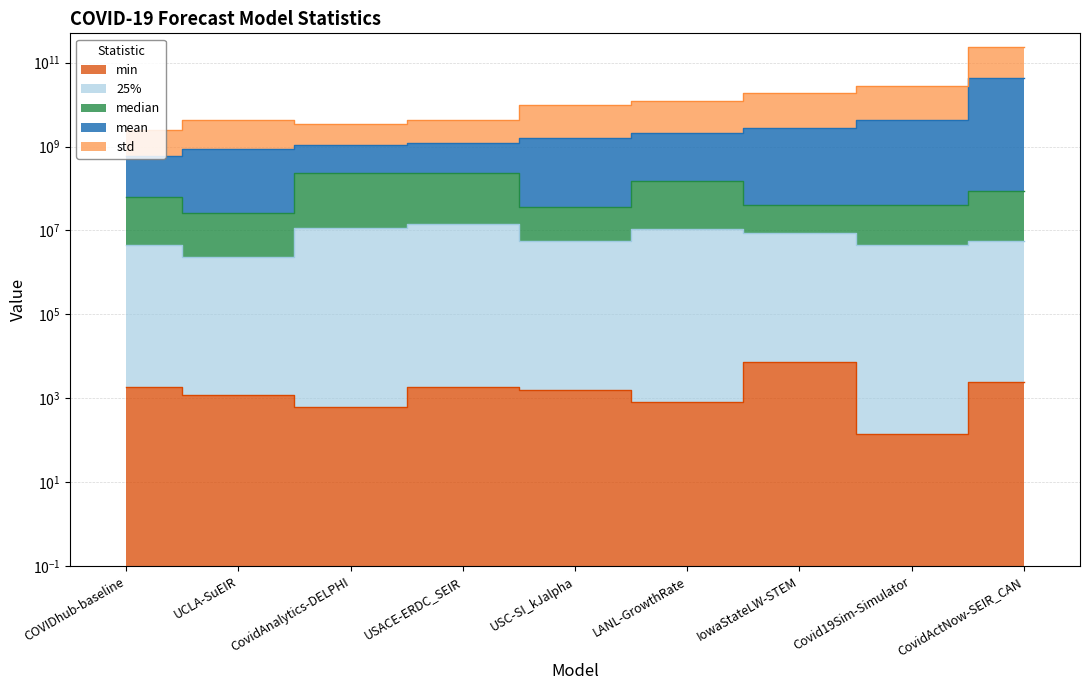

True or false: mean has more than 0 interior local peaks.

False